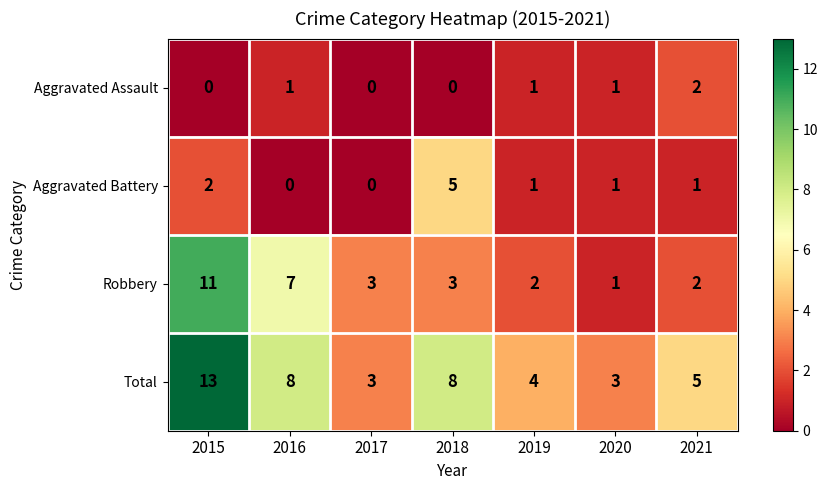

What is the highest value of the Aggravated Battery series?

5